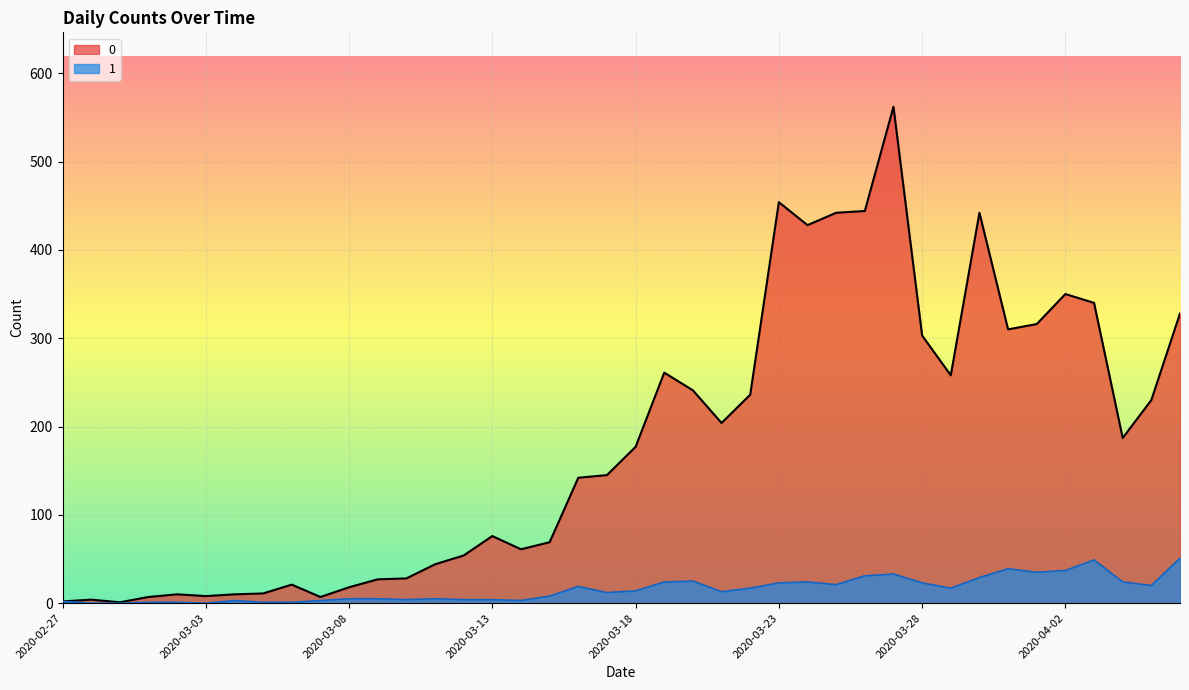

Rank the series by their average value, from highest to lowest.

0, 1